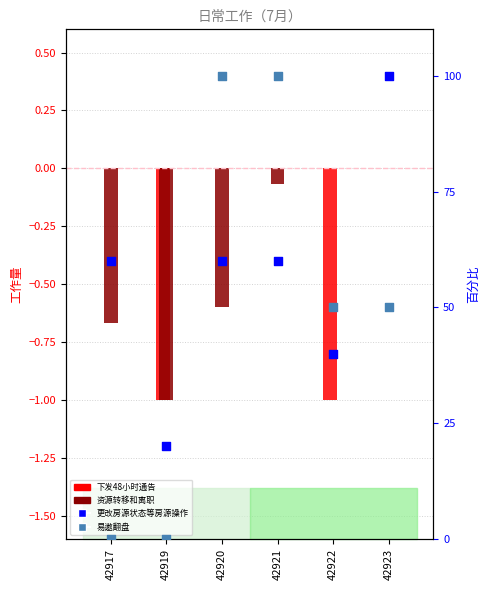

Which series has the largest total across all categories?

更改房源状态等房源操作